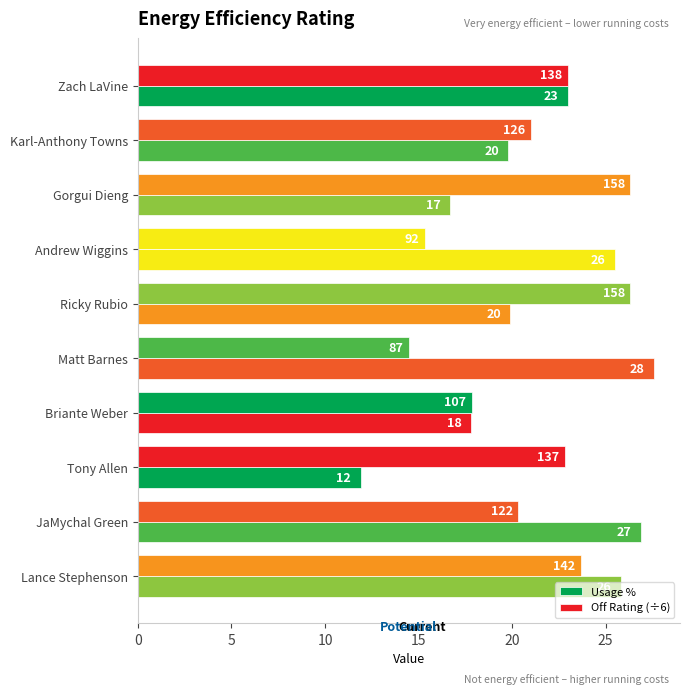

Are the bars horizontal?

Yes